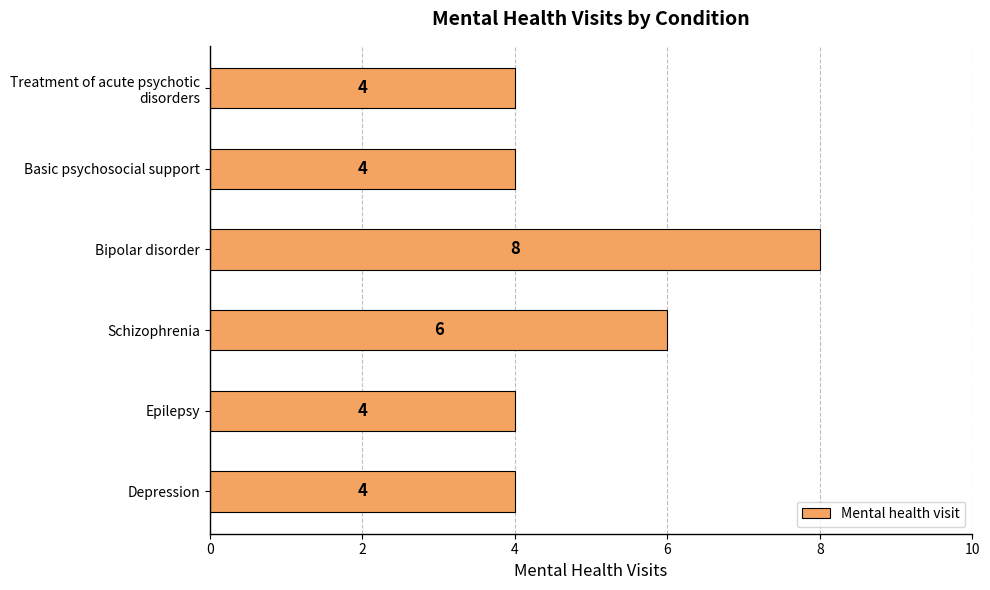

What is the smallest value displayed?

4